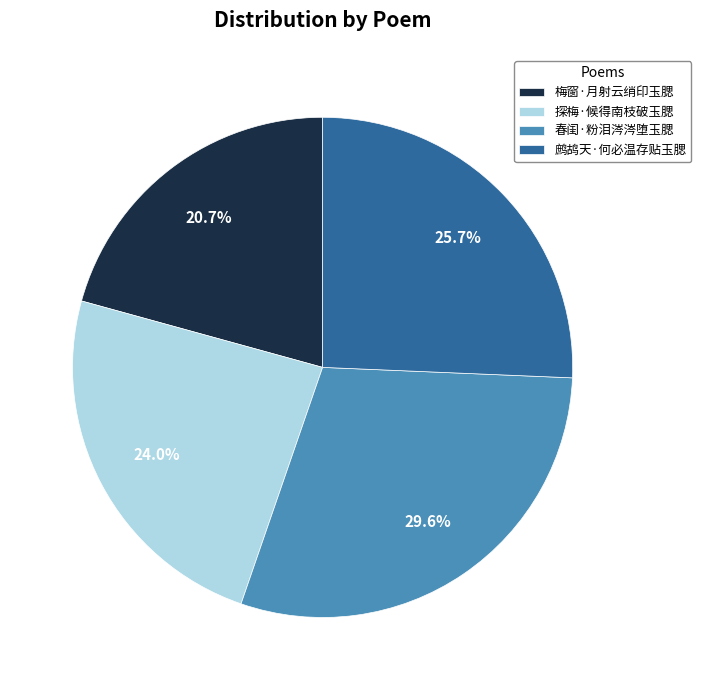

How many slices are in this pie chart?

4